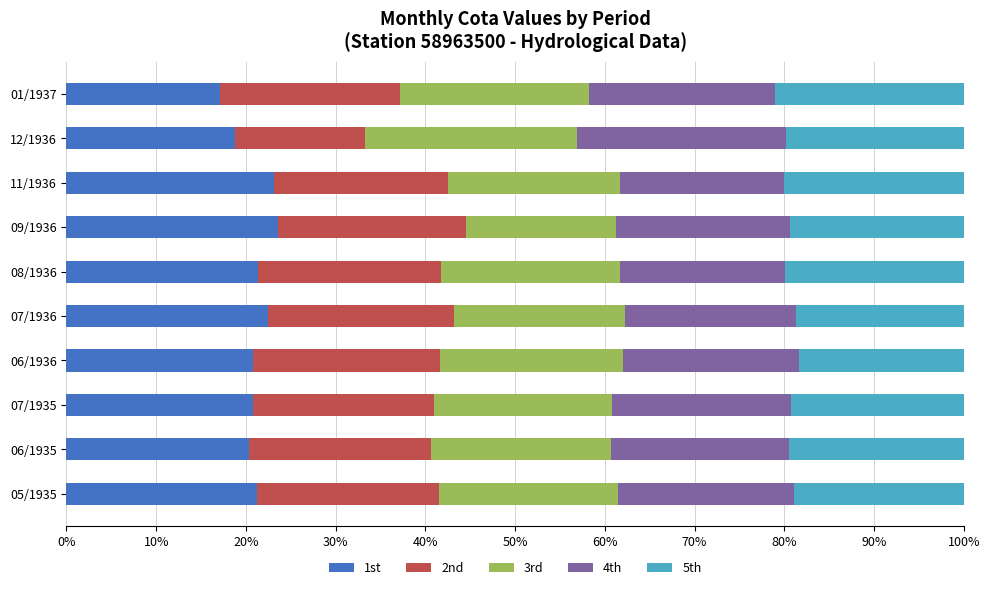

The value of 1st at 06/1935 is 20.3. True or false?

True